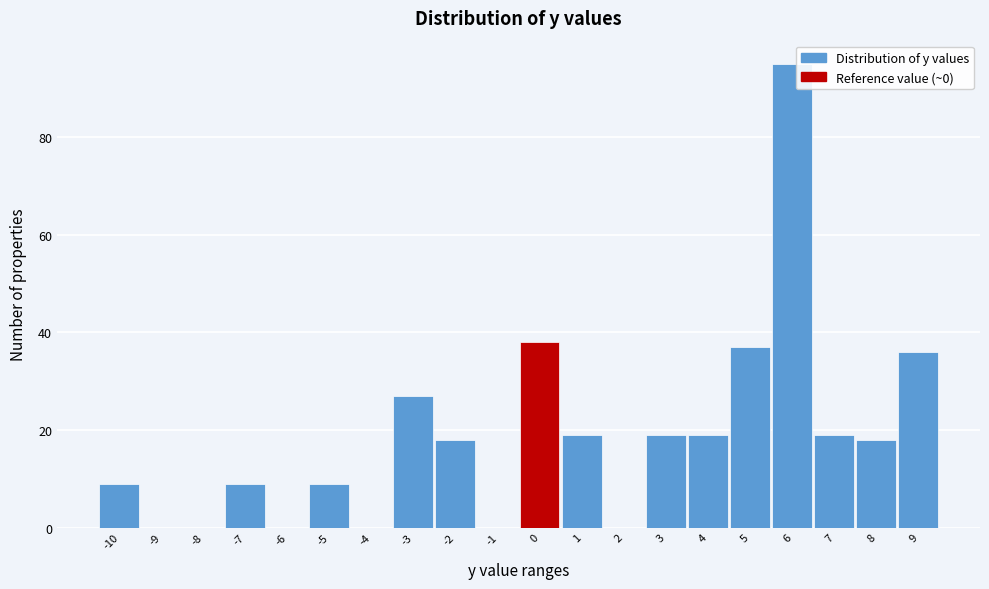

Reading left to right, extract all data points from this chart.

-10=9	-9=0	-8=0	-7=9	-6=0	-5=9	-4=0	-3=27	-2=18	-1=0	0=38	1=19	2=0	3=19	4=19	5=37	6=95	7=19	8=18	9=36